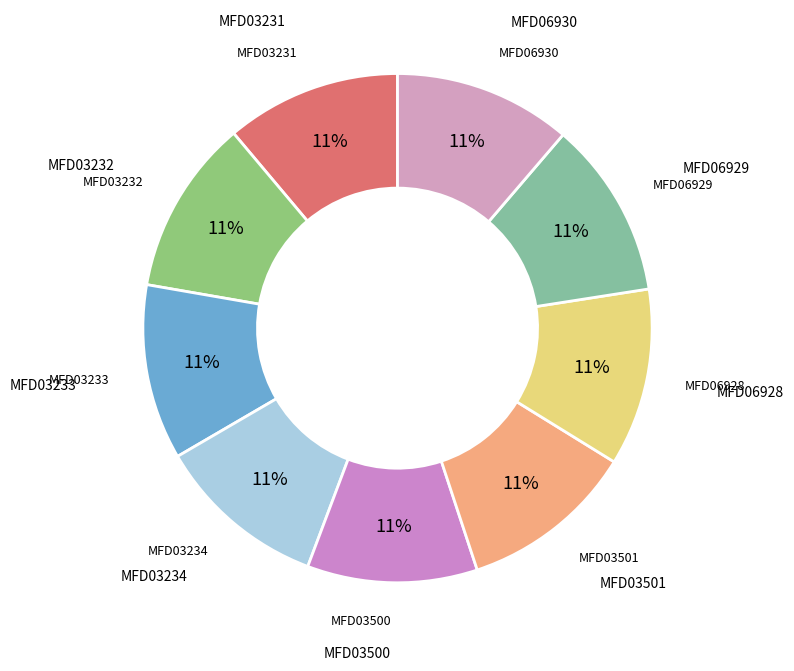

What is the ratio of the value at MFD03234 to the value at MFD03501?

1.0